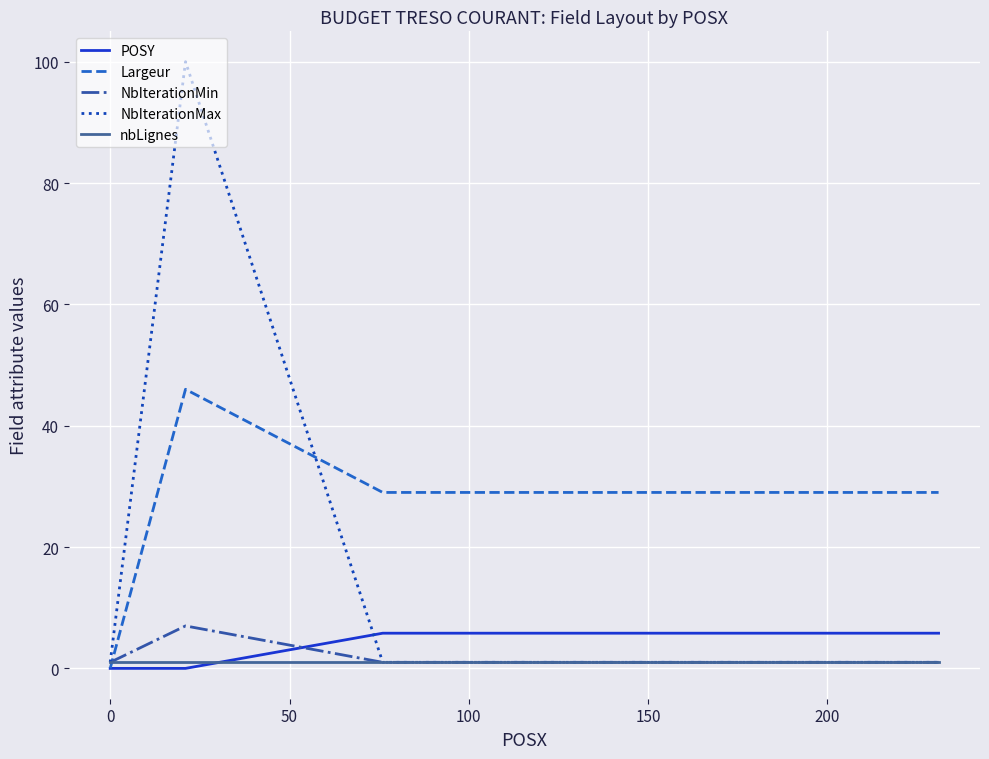

What is the greatest value displayed?

100.0